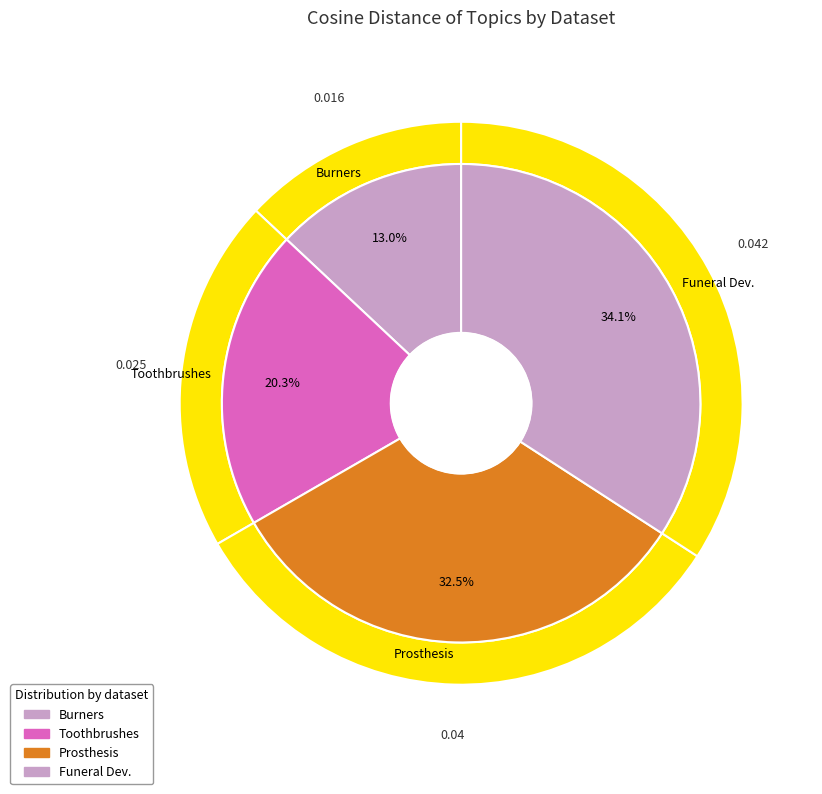

How many slices are in this pie chart?

4